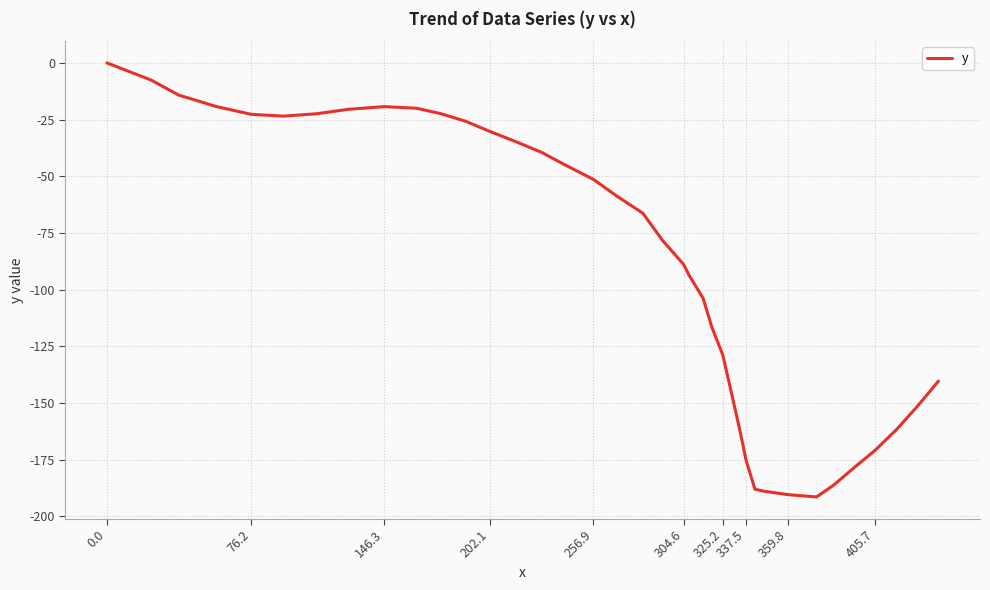

How many series are shown in this chart?

1